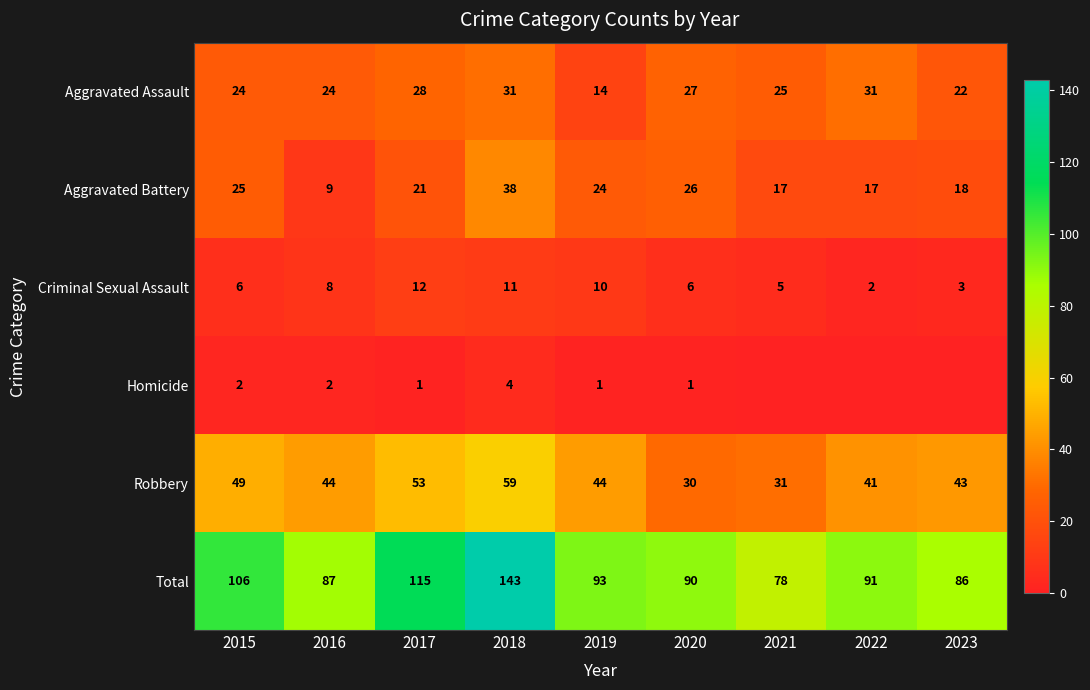

At 2017, list the series in order from smallest to largest.

Homicide, Criminal Sexual Assault, Aggravated Battery, Aggravated Assault, Robbery, Total